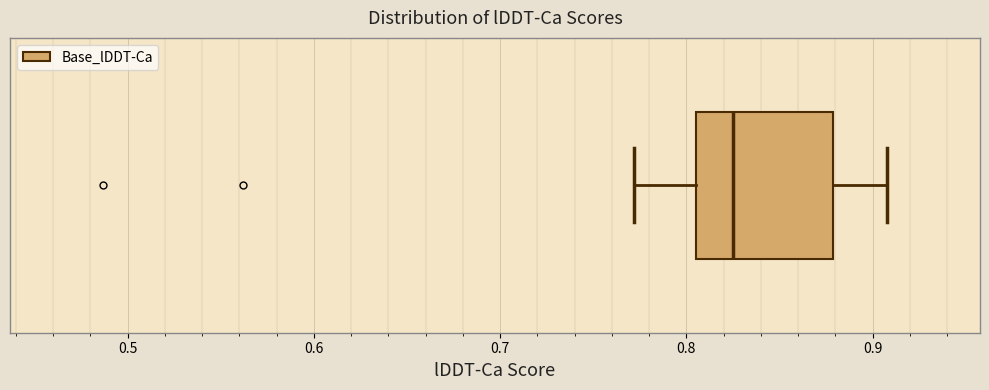

Where does the median line of the box sit on the x-axis? The values are not printed on the chart, so give them approximately, as read against the axis.

0.83